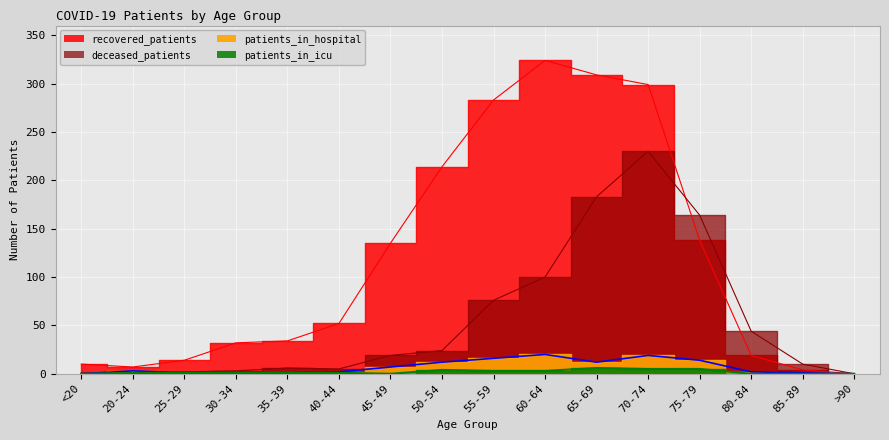

At how many categories does at least one series exceed 24?

11